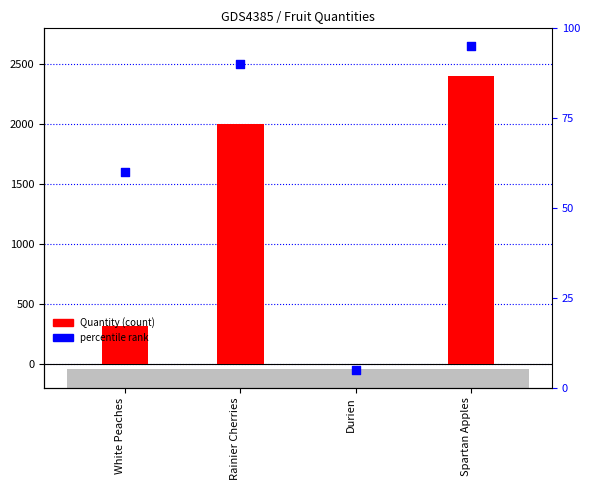

Which series reaches the minimum Y coordinate?

Quantity